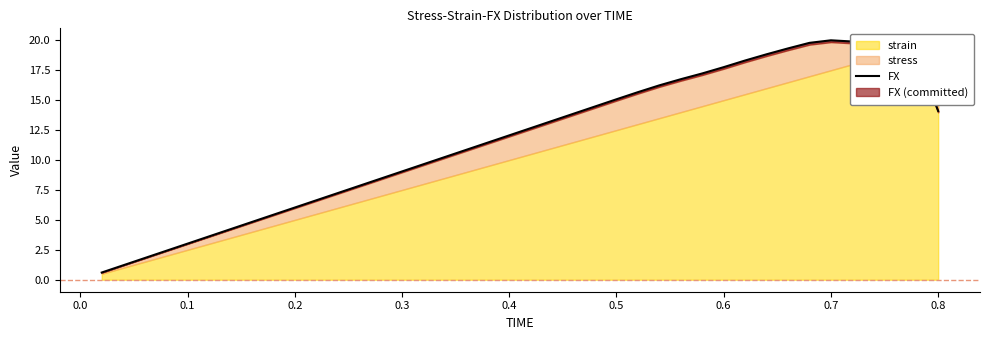

Where does the data first go above 12?

0.4